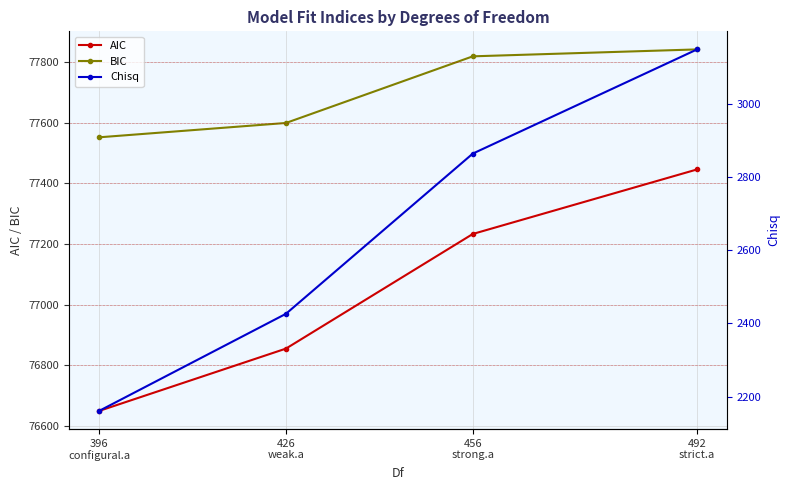

Reading left to right, what are all the values shown in this chart?

AIC: 396
configural.a=76649.8	426
weak.a=76855.3	456
strong.a=77233.3	492
strict.a=77446.0
BIC: 396
configural.a=77551.9	426
weak.a=77599.1	456
strong.a=77818.8	492
strict.a=77841.6
Chisq: 396
configural.a=2160.9	426
weak.a=2426.4	456
strong.a=2864.4	492
strict.a=3149.1